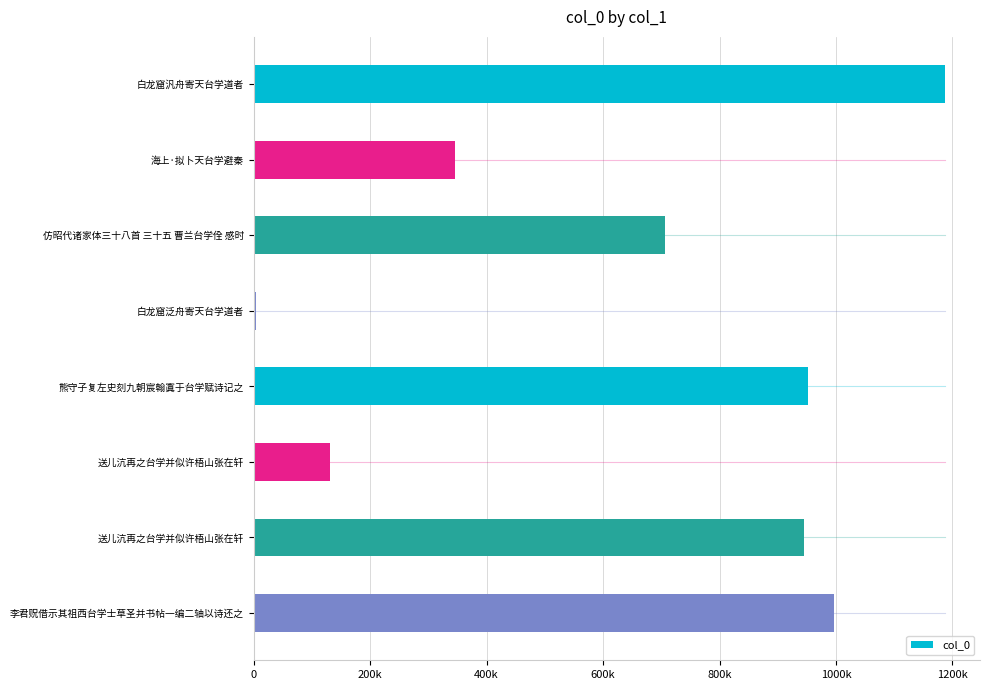

Which label corresponds to the smallest value in the chart?

白龙窟泛舟寄天台学道者